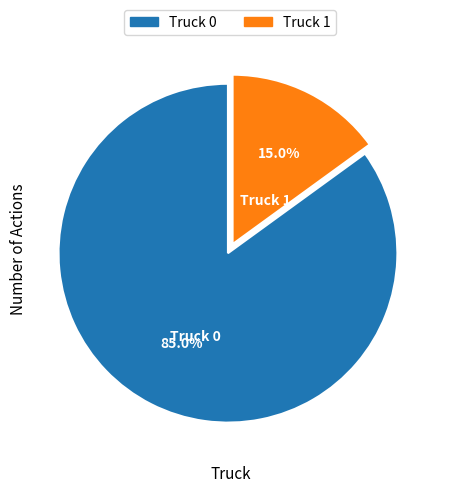

How many slices are in this pie chart?

2